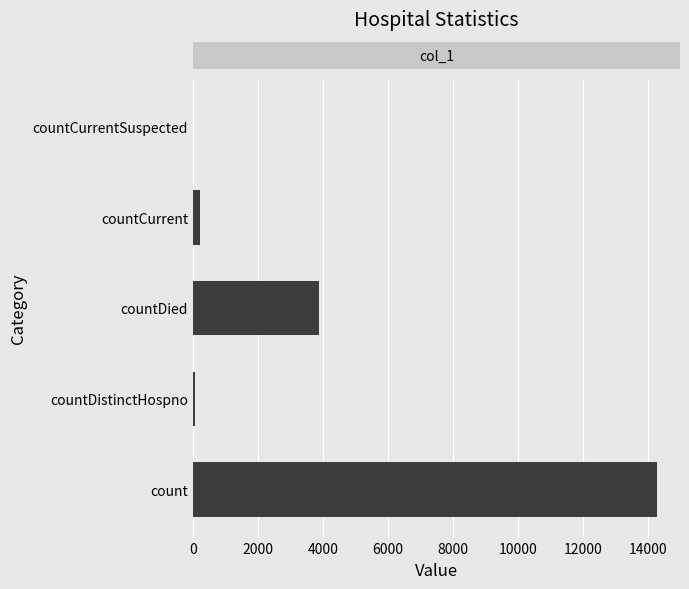

Reading bottom to top, list all the values displayed in this chart.

count=14261	countDistinctHospno=75	countDied=3884	countCurrent=218	countCurrentSuspected=0